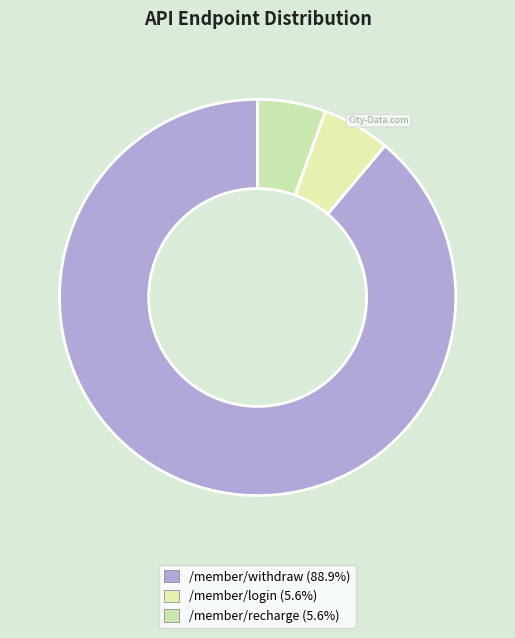

Does /member/recharge represent more than half of the total?

No